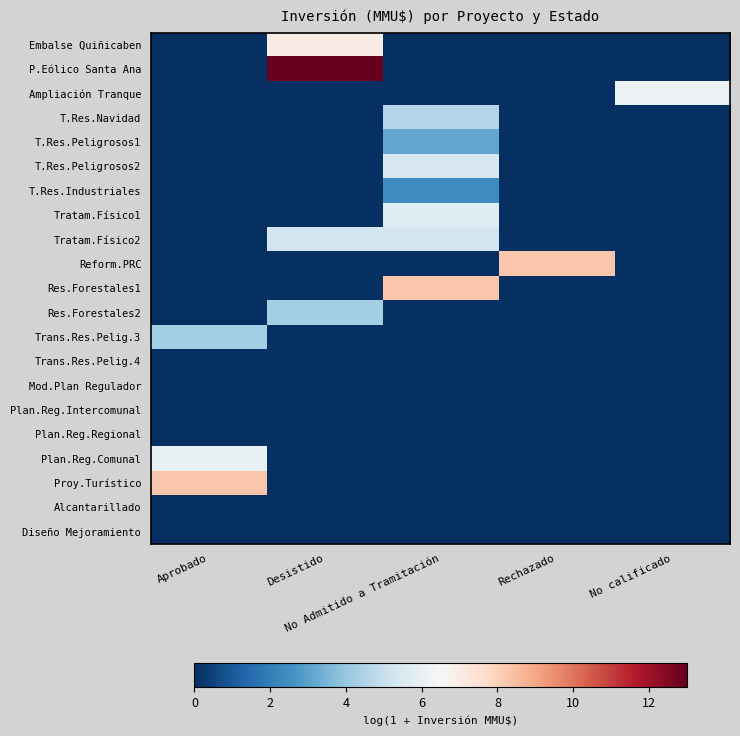

At which category is the sum across all series the highest?

No Admitido a Tramitación